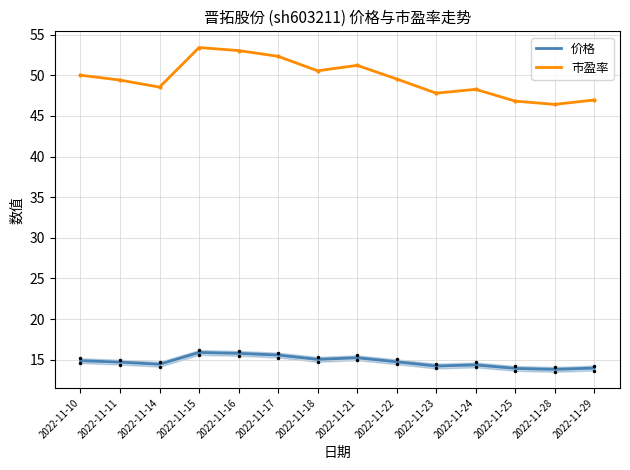

True or false: 市盈率 and 价格 intersect in this chart.

False